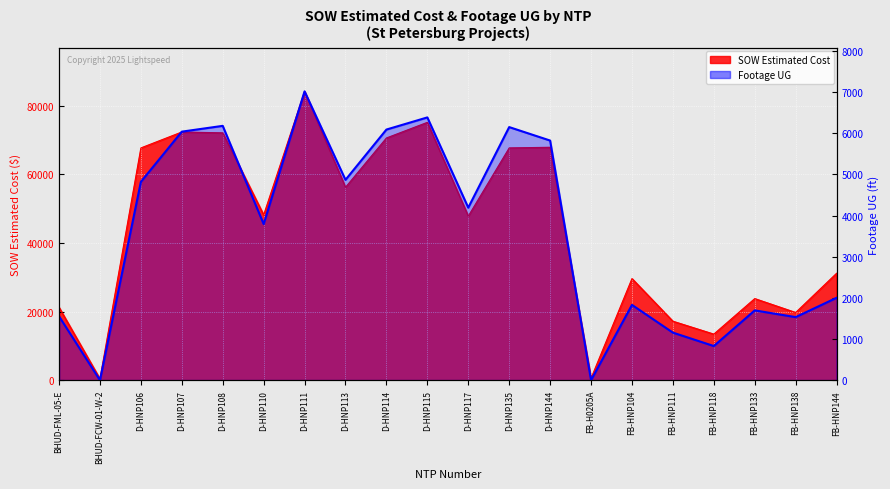

What is the sum of the SOW Estimated Cost values at FB-HNP138 and D-HNP114?

90380.2